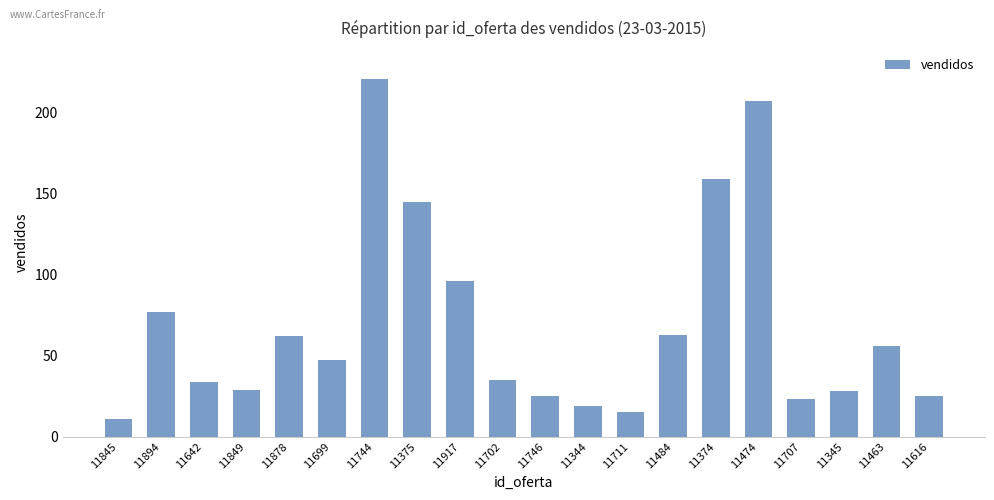

What is the change in value from 11699 to 11711?

-32